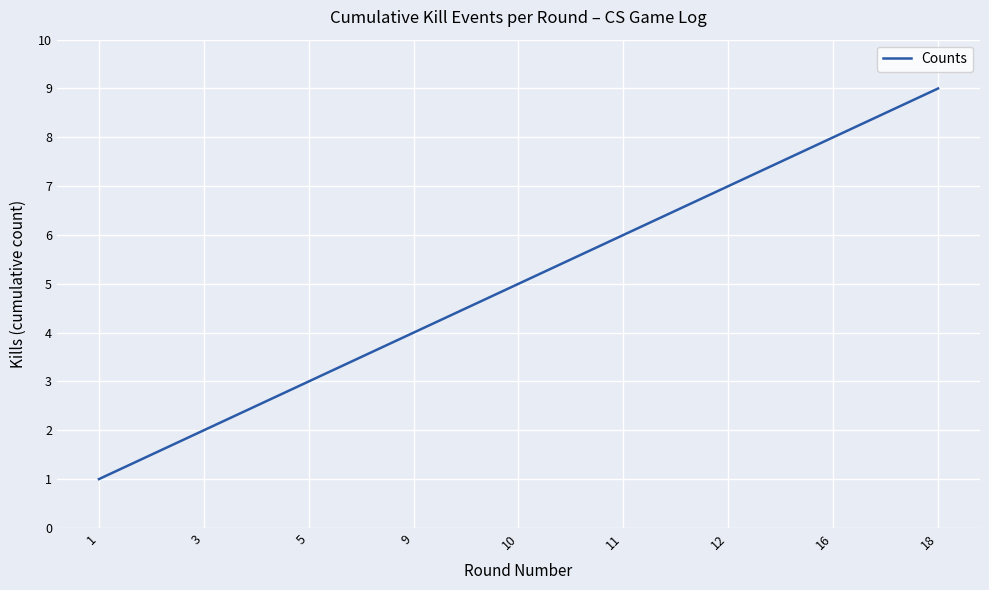

Reading right to left, extract all data points from this chart.

18=9	16=8	12=7	11=6	10=5	9=4	5=3	3=2	1=1